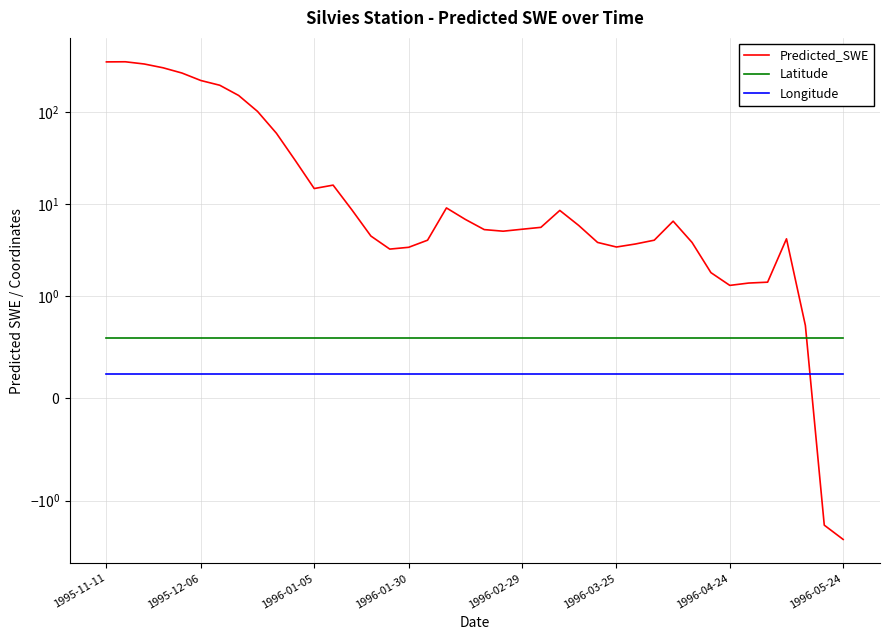

Is it true that Predicted_SWE equals 7.4 at 36?

False